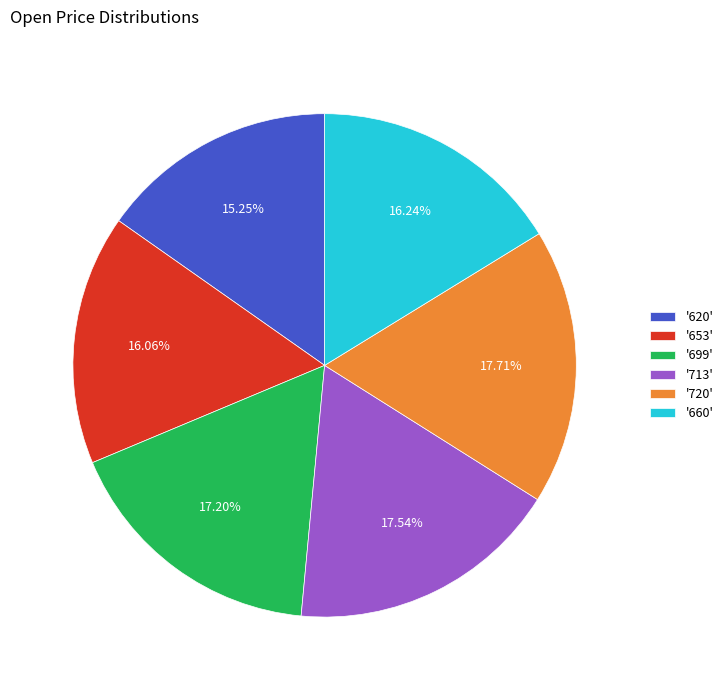

Does '699' account for over 50% of the chart?

No